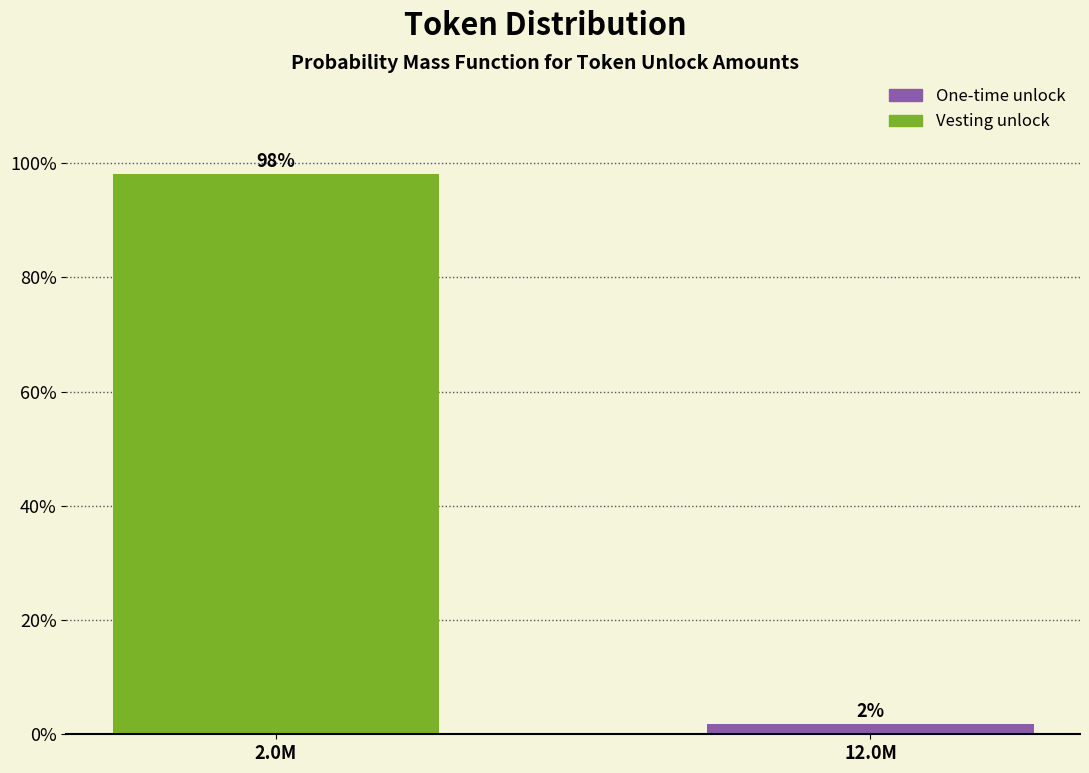

True or false: the data shows 51.9 at 2.0M.

False